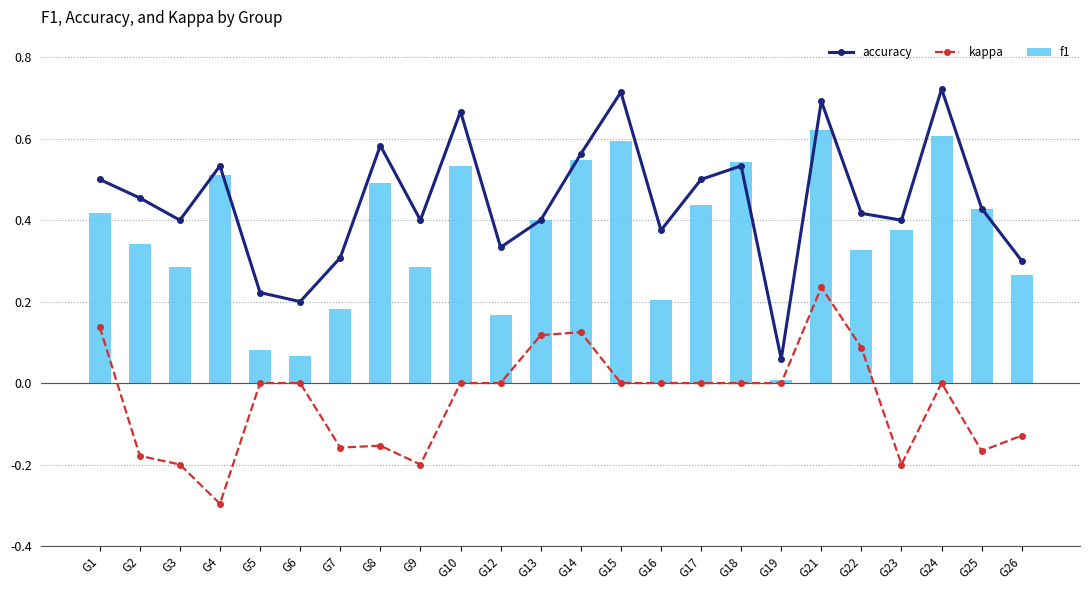

Which category has the highest value in the accuracy series?

G24